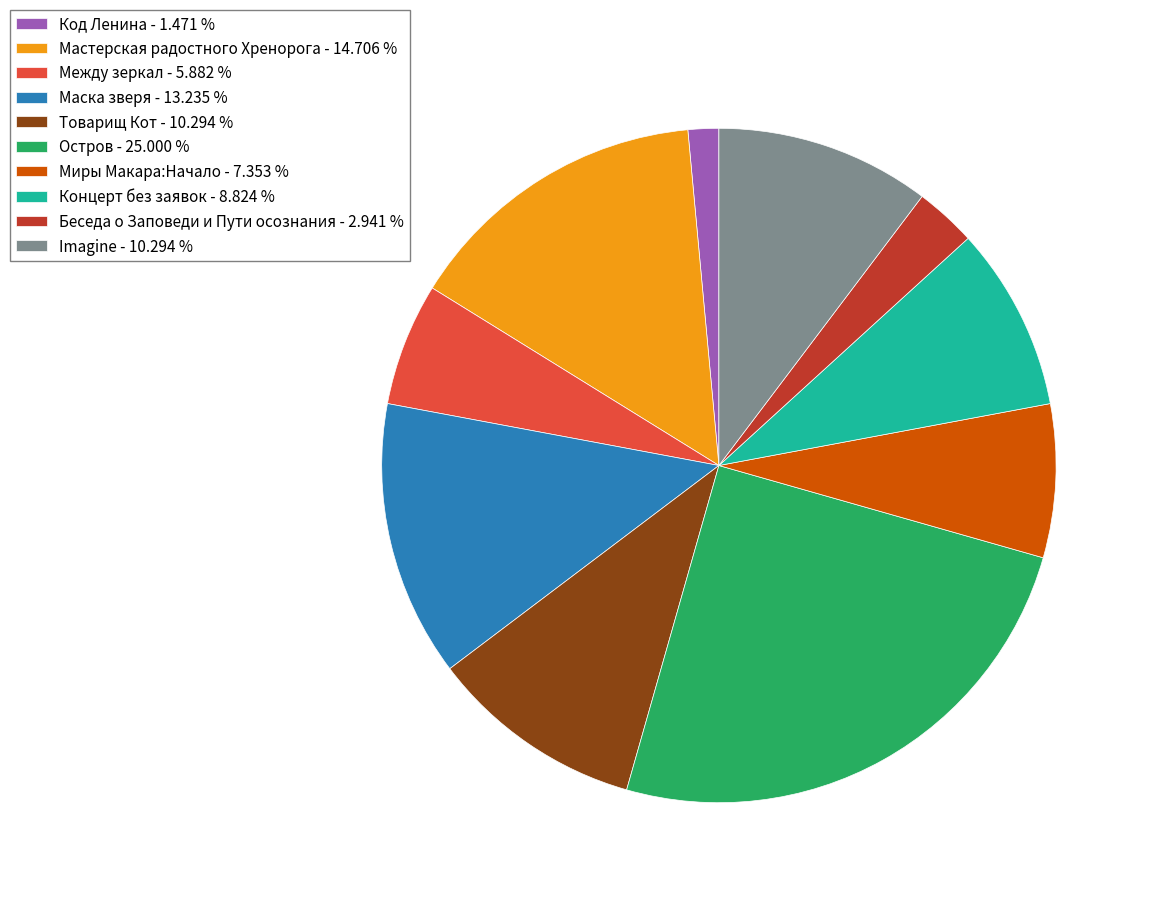

Approximately how many times larger is the value at Между зеркал compared to Остров?

0.2